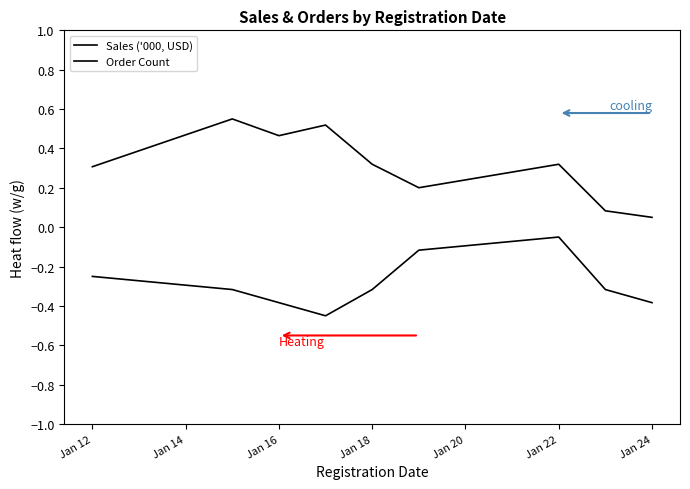

What is the difference between the second highest and second lowest values in the Sales ('000, USD) series?

0.4